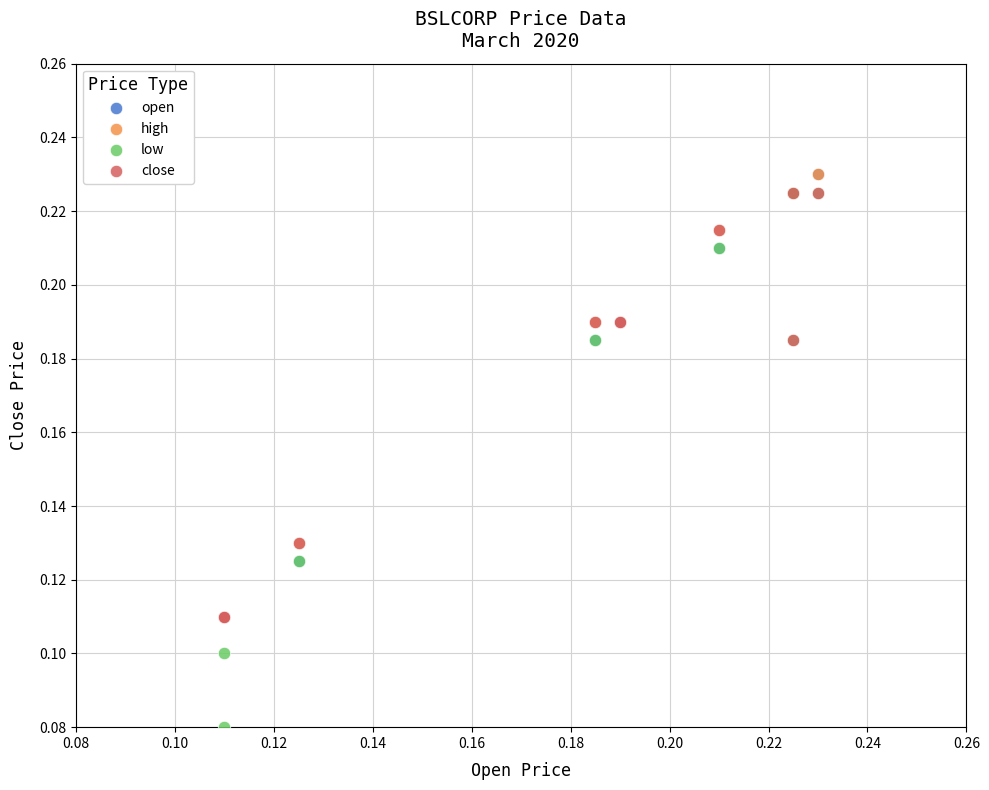

What are all the series names shown in the legend?

open, high, low, close